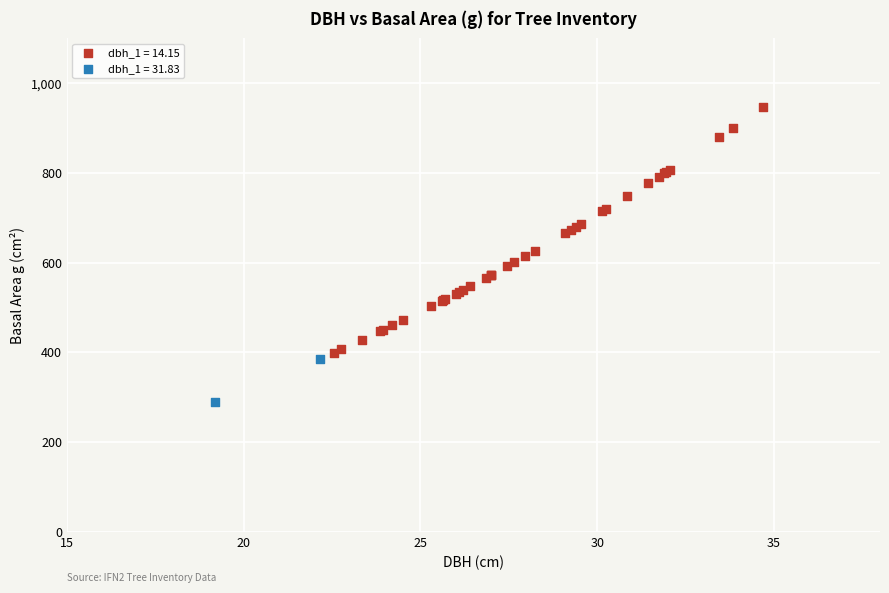

Which series reaches the minimum Y coordinate?

dbh_1 = 31.83